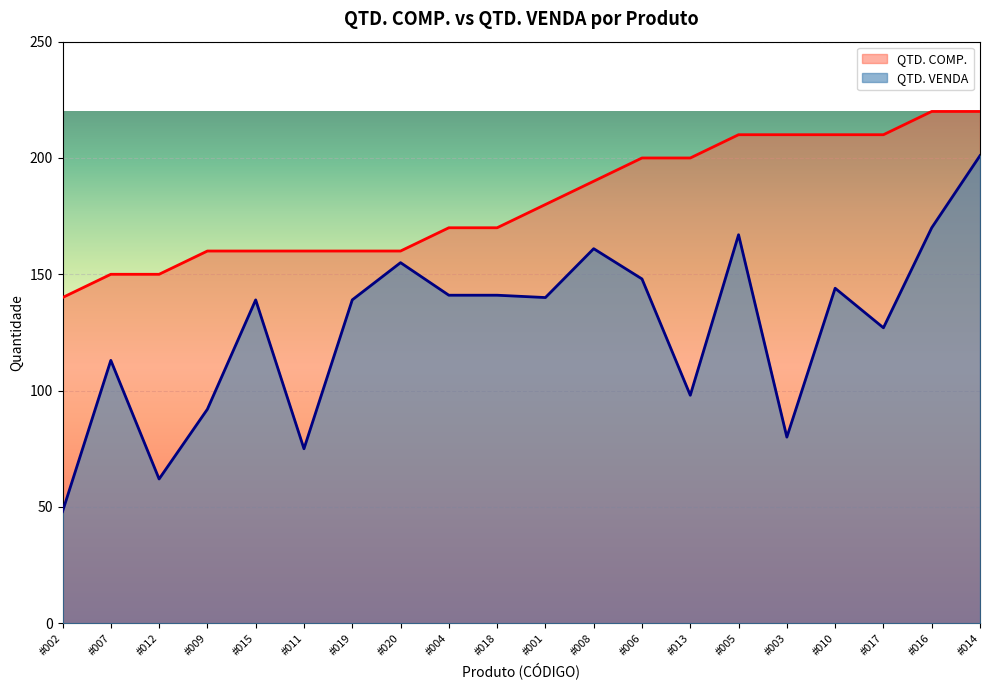

Which series changed the most between #018 and #005?

QTD. COMP.